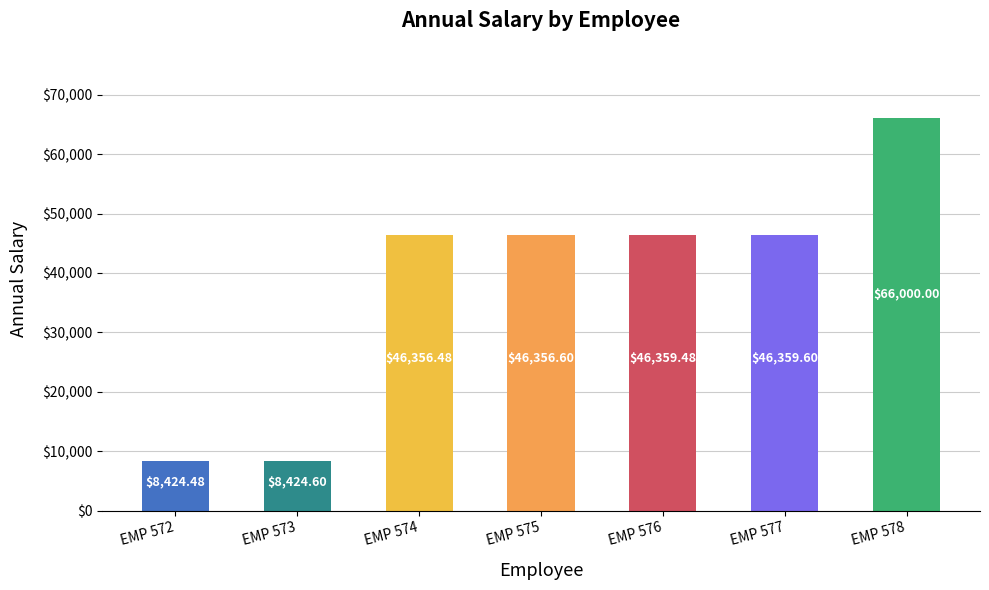

Where is the data nearest to the value 37212?

EMP 574